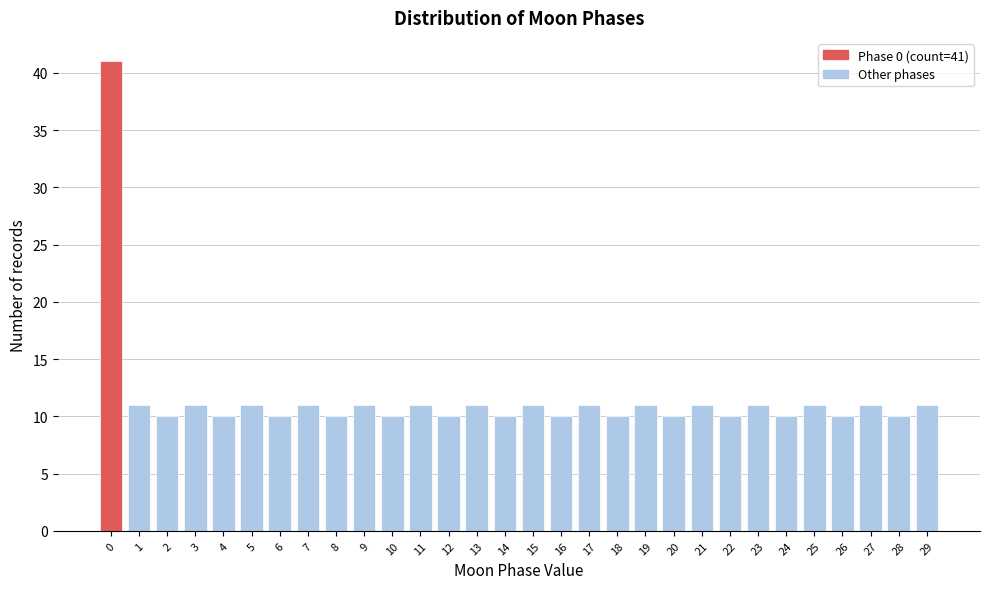

Reading left to right, list all the values displayed in this chart.

0=41	1=11	2=10	3=11	4=10	5=11	6=10	7=11	8=10	9=11	10=10	11=11	12=10	13=11	14=10	15=11	16=10	17=11	18=10	19=11	20=10	21=11	22=10	23=11	24=10	25=11	26=10	27=11	28=10	29=11